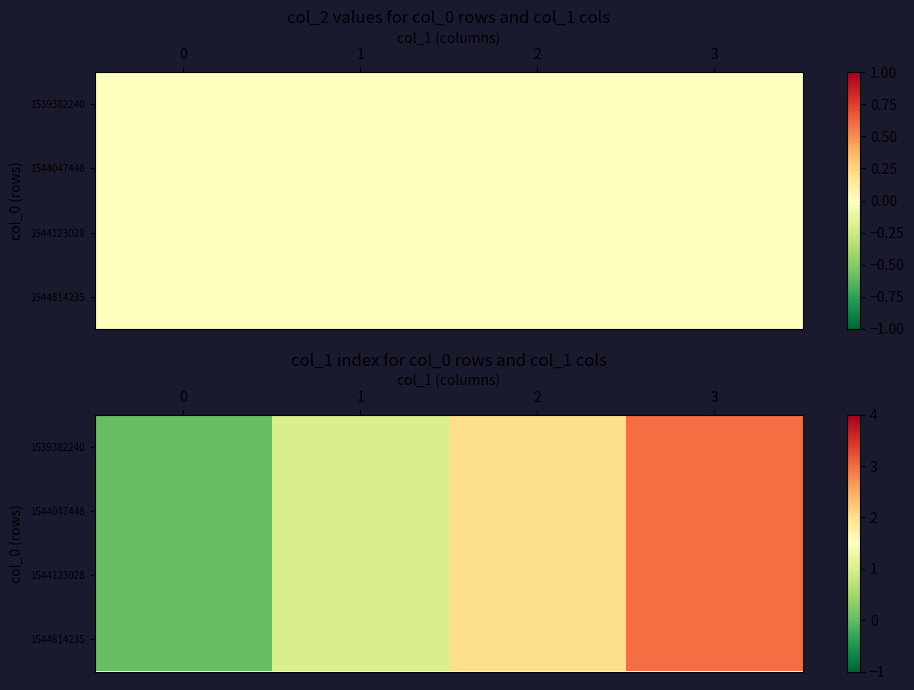

Between 0 and 2, which is larger?

2